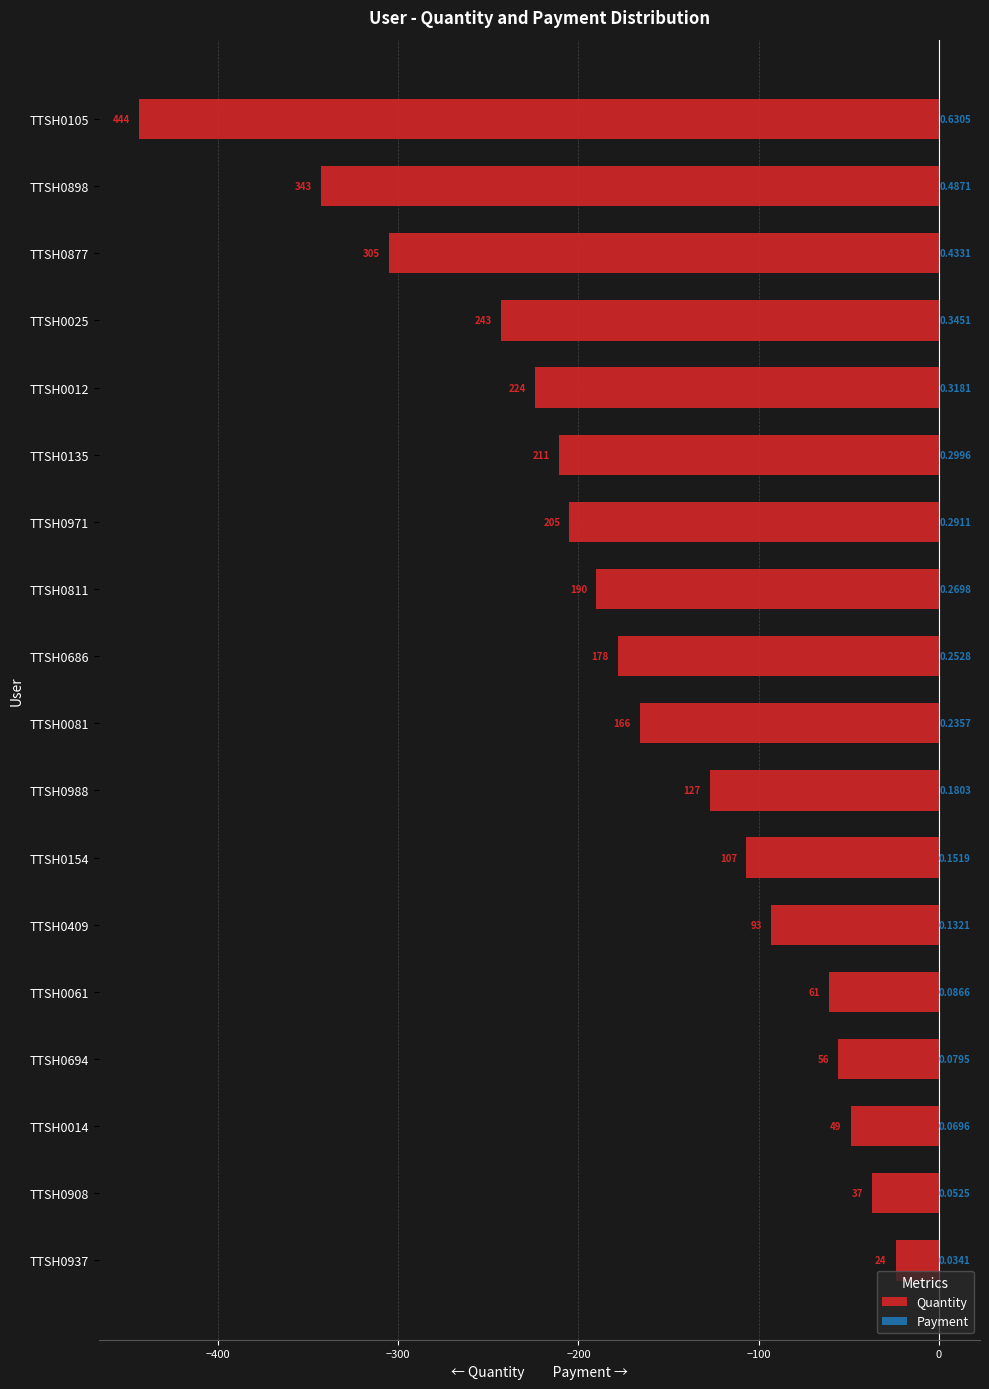

What is the value of the Quantity bar at the 16th from the left?

-305.0